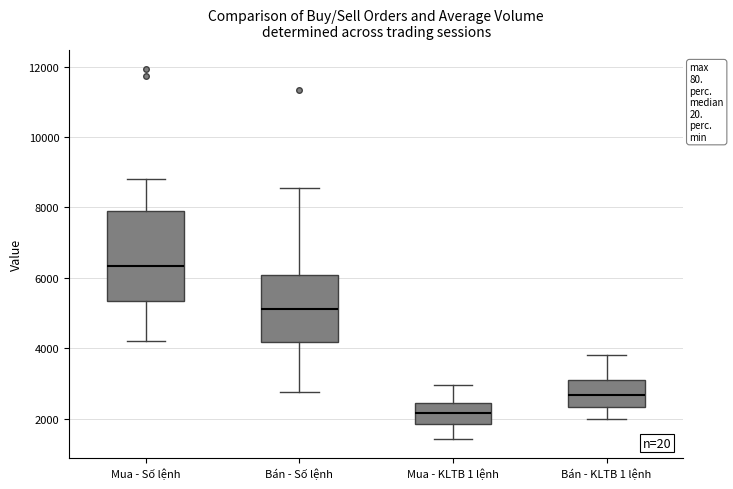

Which box has the lowest median line?

Mua - KLTB 1 lệnh